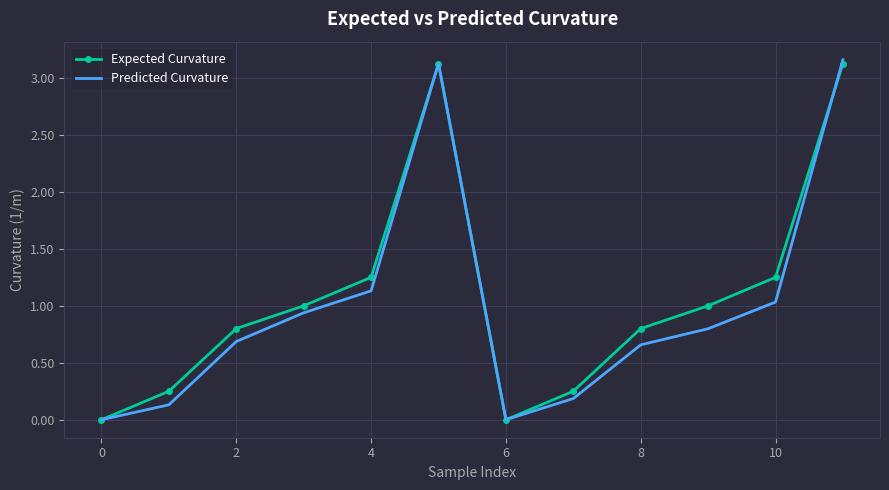

What is the difference between the maximum and minimum values in the Expected Curvature series?

3.1